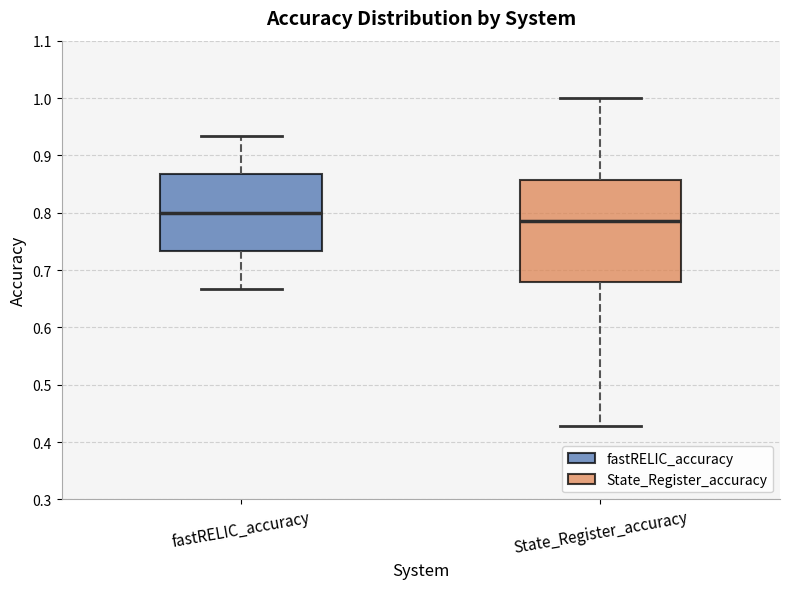

Comparing the boxes themselves (not the whiskers), which one is the tallest?

State_Register_accuracy